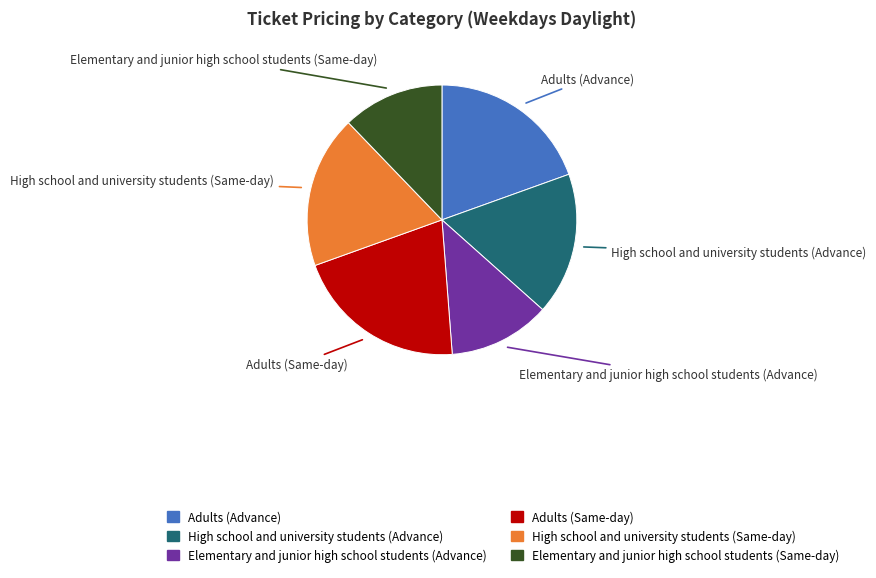

Is High school and university students (Advance) the majority of the pie?

No